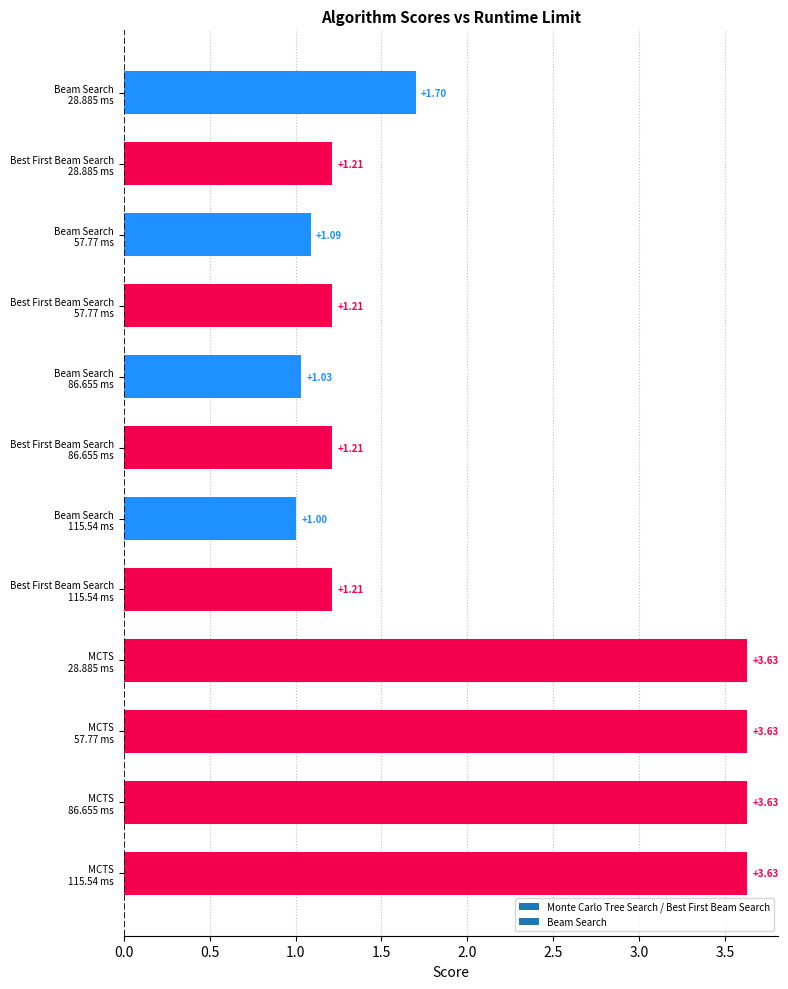

What is the difference between the maximum and minimum values?

2.6